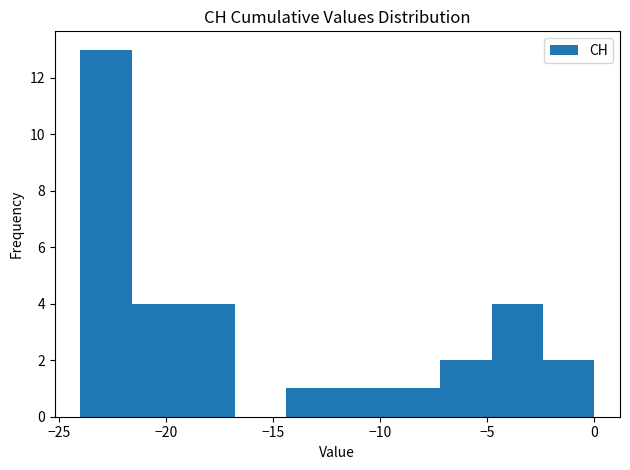

Which range on the x-axis has the tallest bar?

-24.0 to -21.6